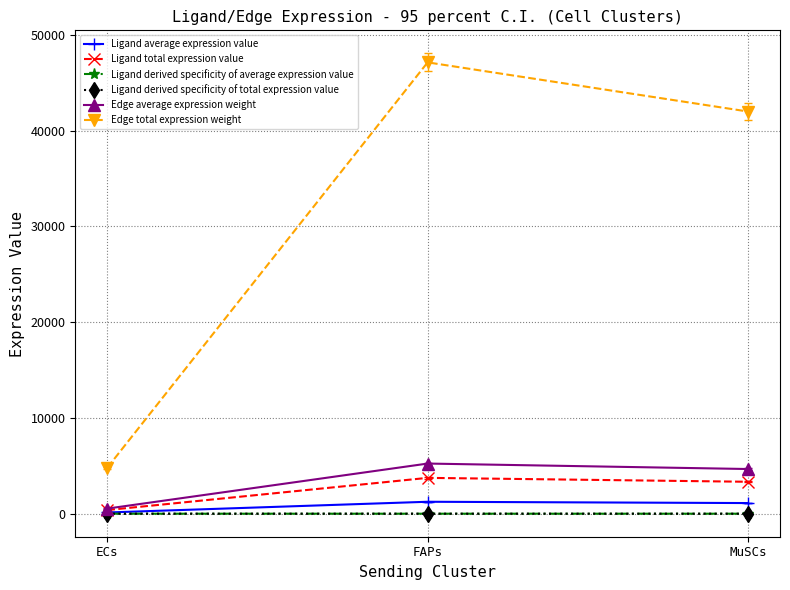

Reading right to left, list all the values displayed in this chart.

Ligand average expression value: 1111.5	1247.3	127.2
Ligand total expression value: 3334.4	3741.9	381.5
Ligand derived specificity of average expression value: 0.4	0.5	0.1
Ligand derived specificity of total expression value: 0.4	0.5	0.1
Edge average expression weight: 4666.0	5236.2	533.9
Edge total expression weight: 41994.3	47126.1	4805.0